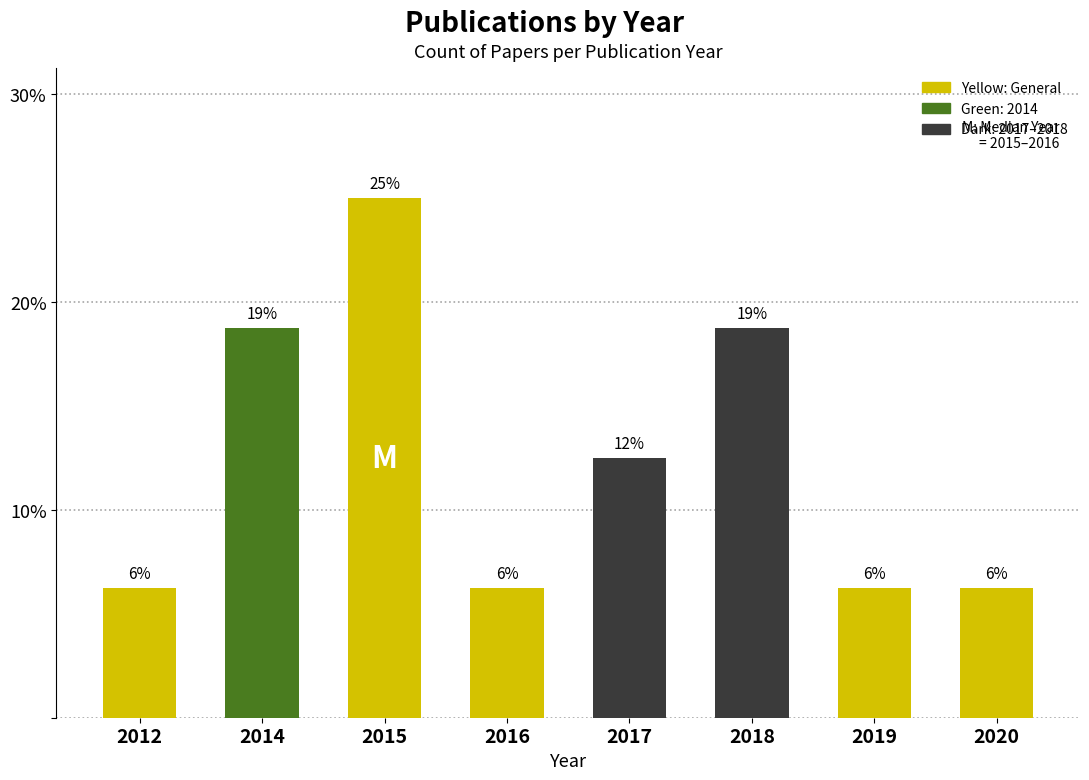

What is the difference between the second highest and second lowest values?

12.5